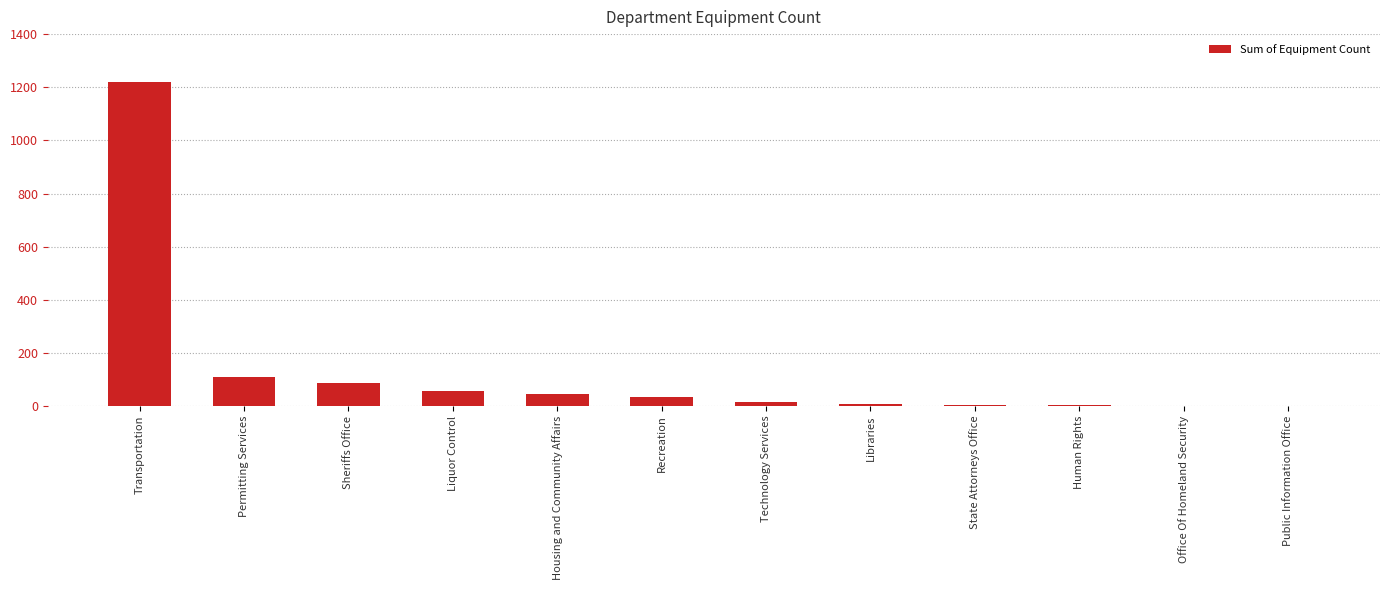

Approximately how many times larger is the value at State Attorneys Office compared to Libraries?

0.8